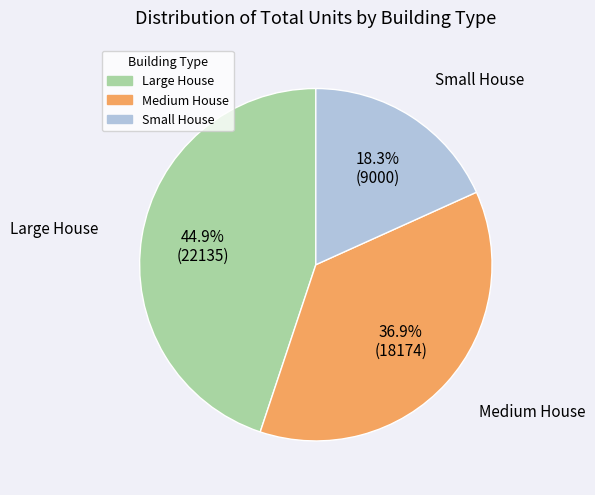

To the nearest percent, what is the average slice percentage?

33%